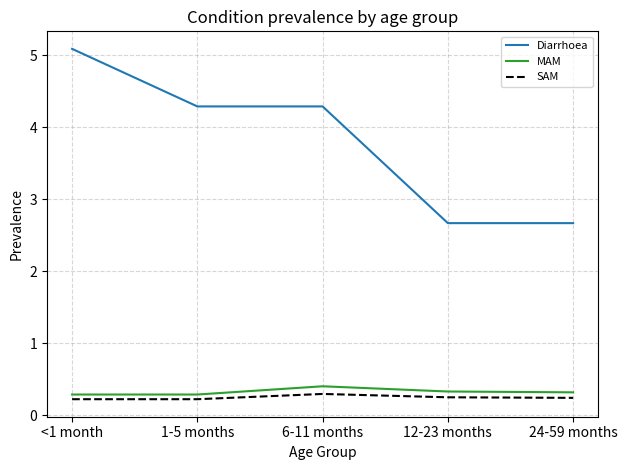

Between <1 month and 1-5 months, which series saw the biggest shift?

Diarrhoea